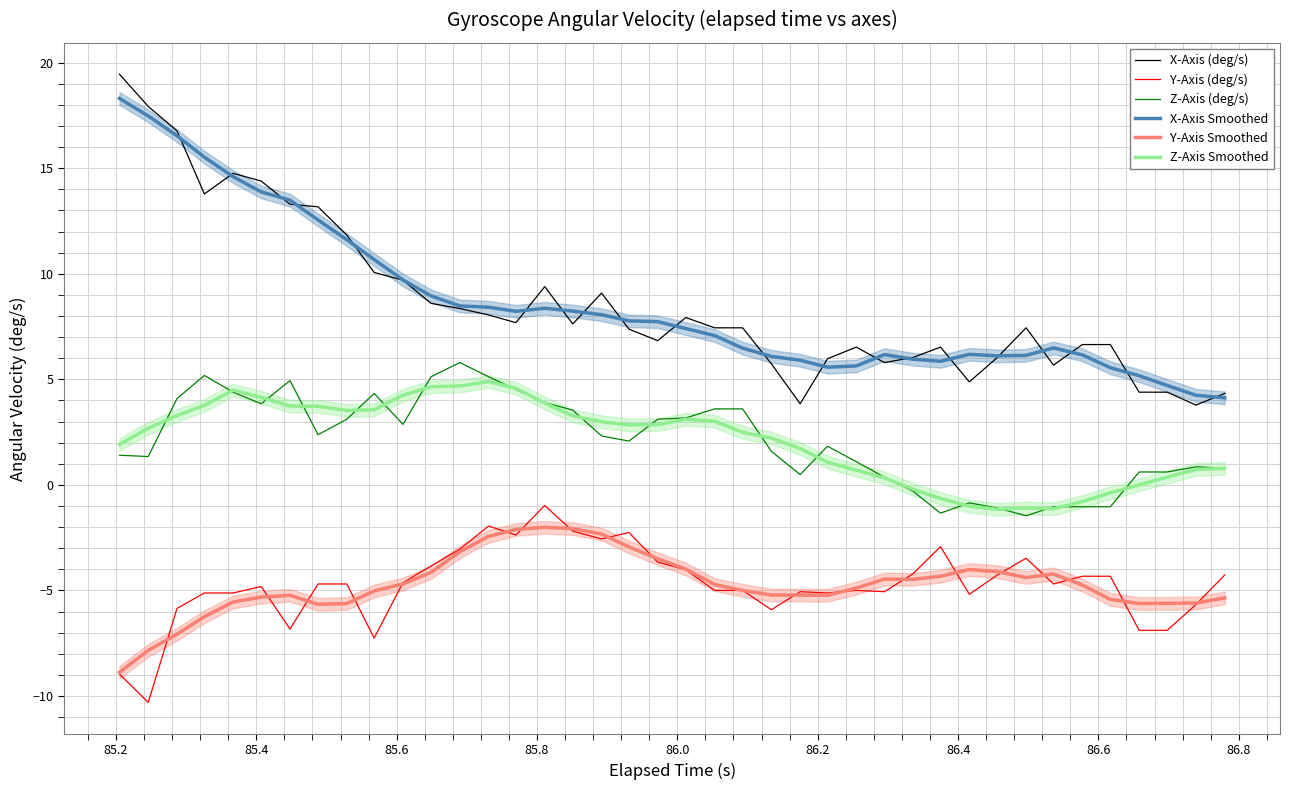

What is the value of the Z-Axis Smoothed point at the 23rd from the left?

2.5